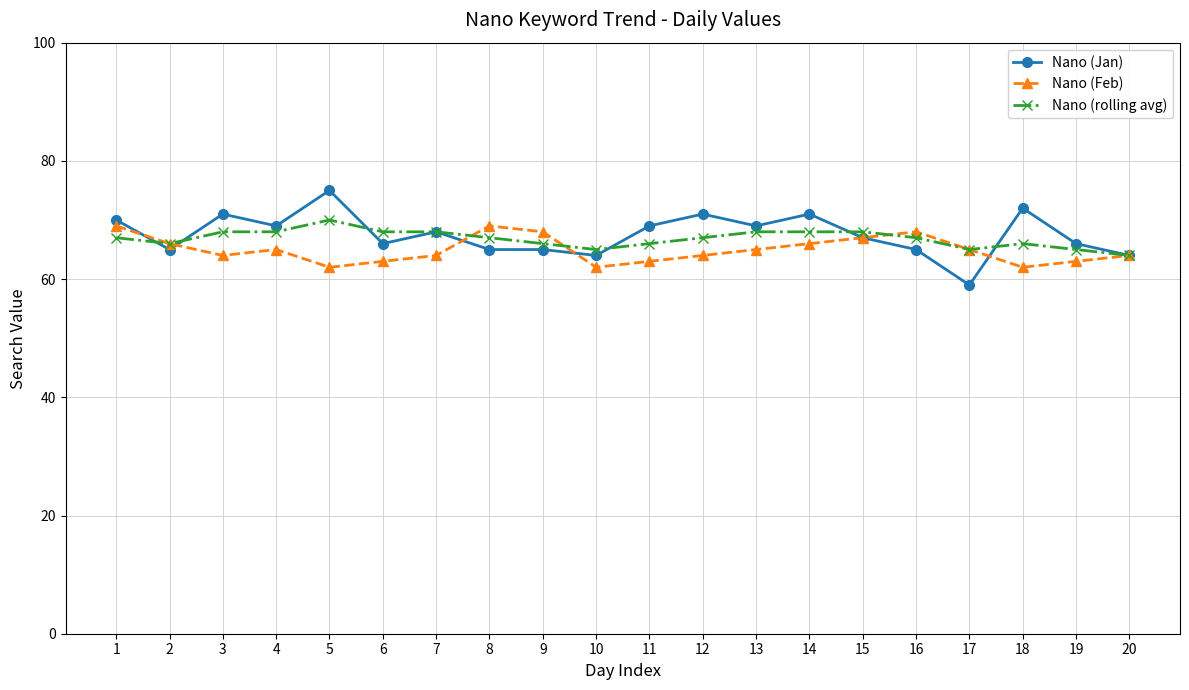

Is the value of Nano (Jan) at 1 greater than the value of Nano (Feb) at 11?

Yes